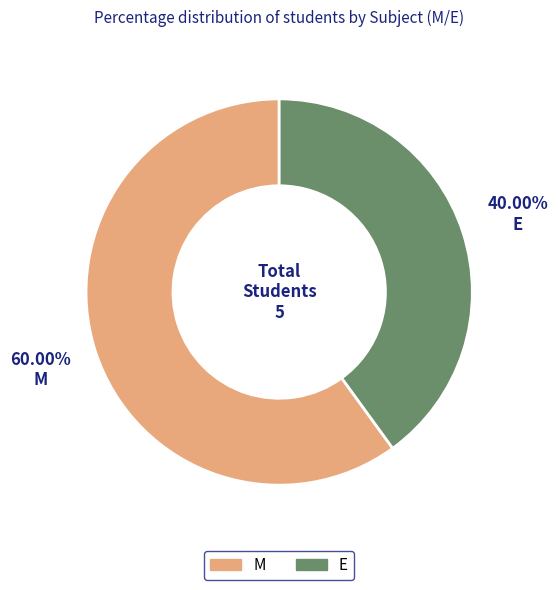

To the nearest percent, what is the average slice percentage?

50%